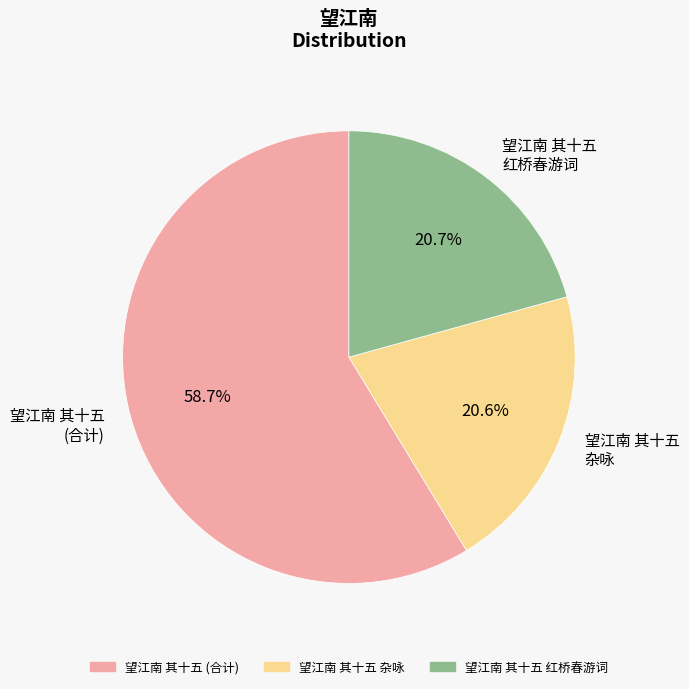

The 望江南 其十五 红桥春游词 slice represents 35% of the pie. True or false?

False